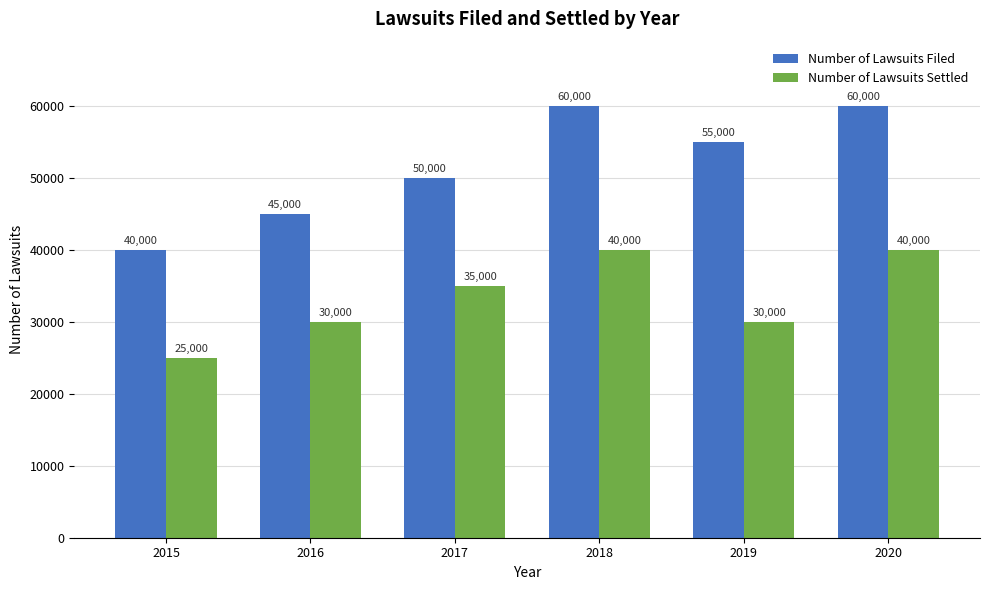

Is the value of Number of Lawsuits Settled at 2020 greater than the value of Number of Lawsuits Filed at 2017?

No